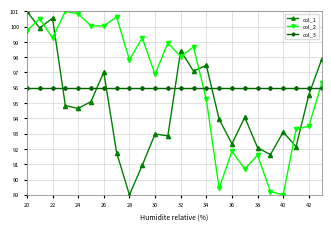

At how many categories does at least one series exceed 90?

24